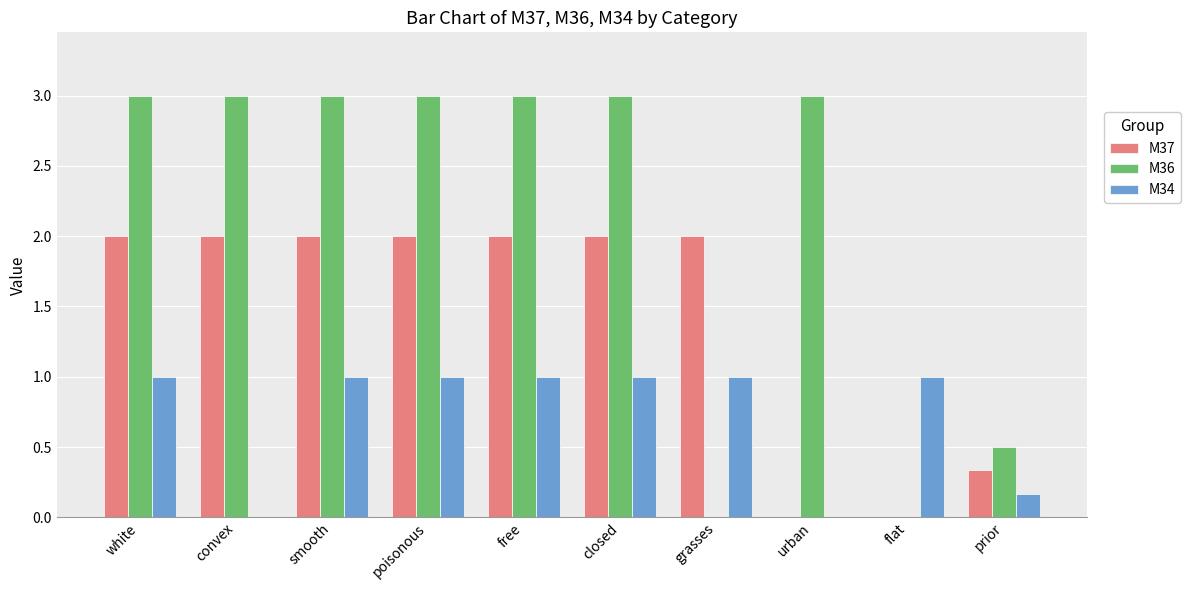

True or false: M34 has a value of 0.6 at smooth.

False